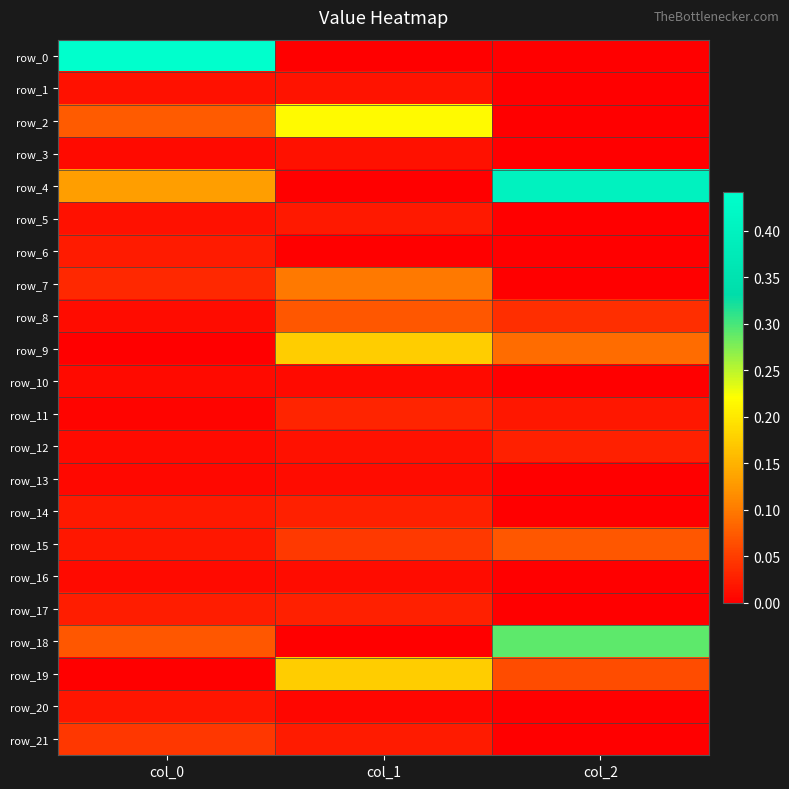

Which series has the largest range (max minus min)?

row_0